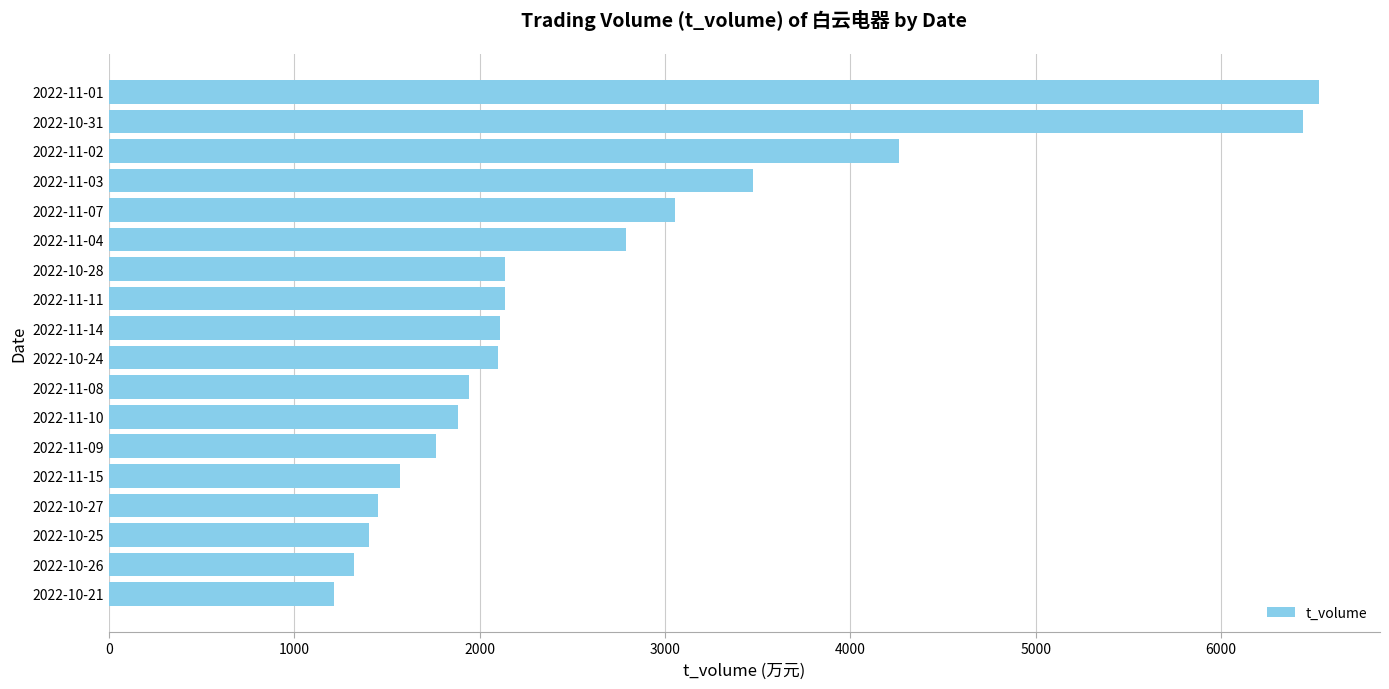

The value at 2022-11-14 is 1063. True or false?

False